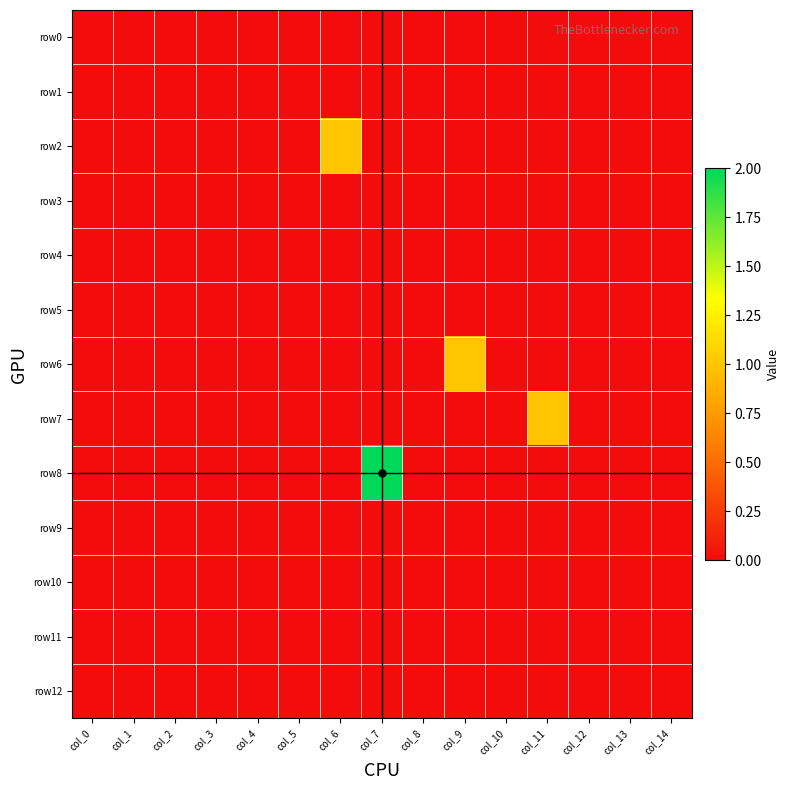

Rank the series by their maximum value, from lowest to highest.

row0, row1, row3, row4, row5, row9, row10, row11, row12, row2, row6, row7, row8